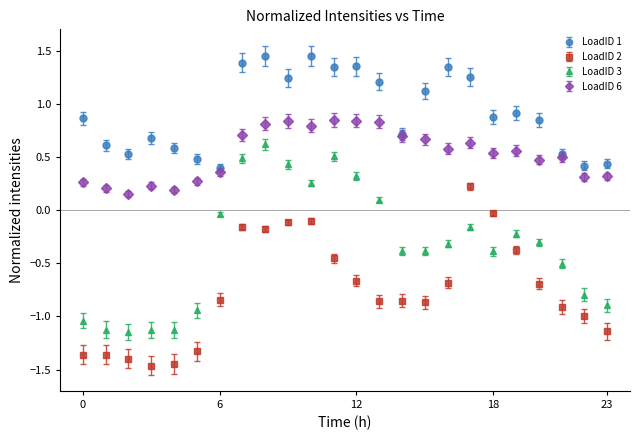

True or false: LoadID 3 has more than 1 points higher than both neighbors.

True